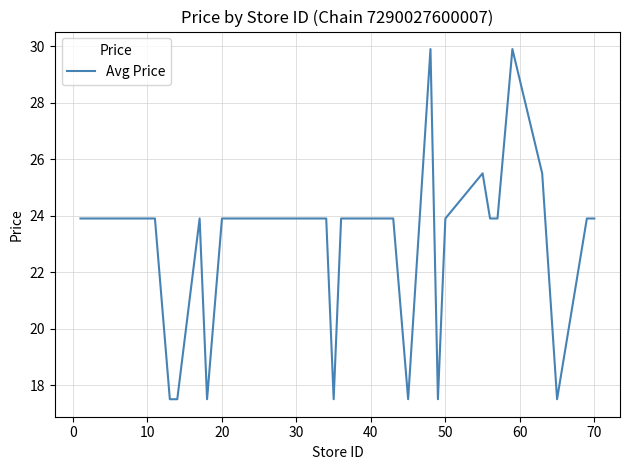

Count the number of values greater than 23.

33